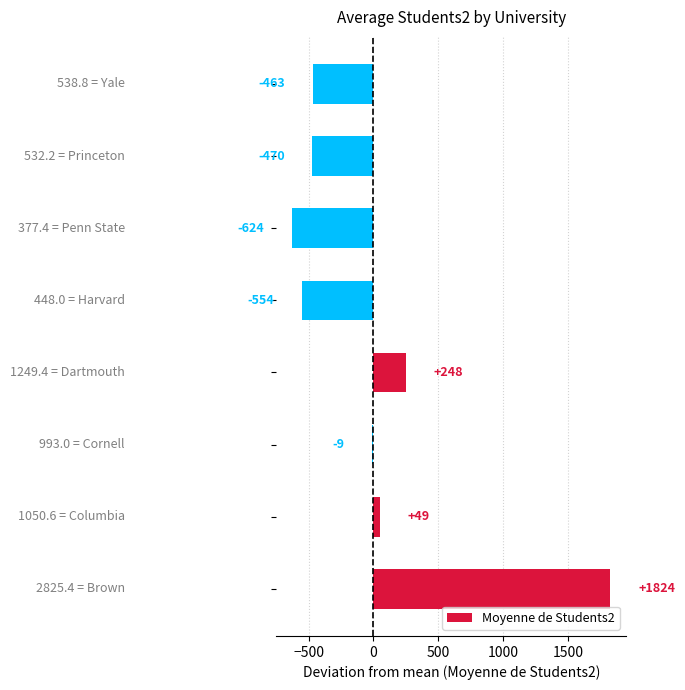

What is the minimum value shown in the chart?

-624.4